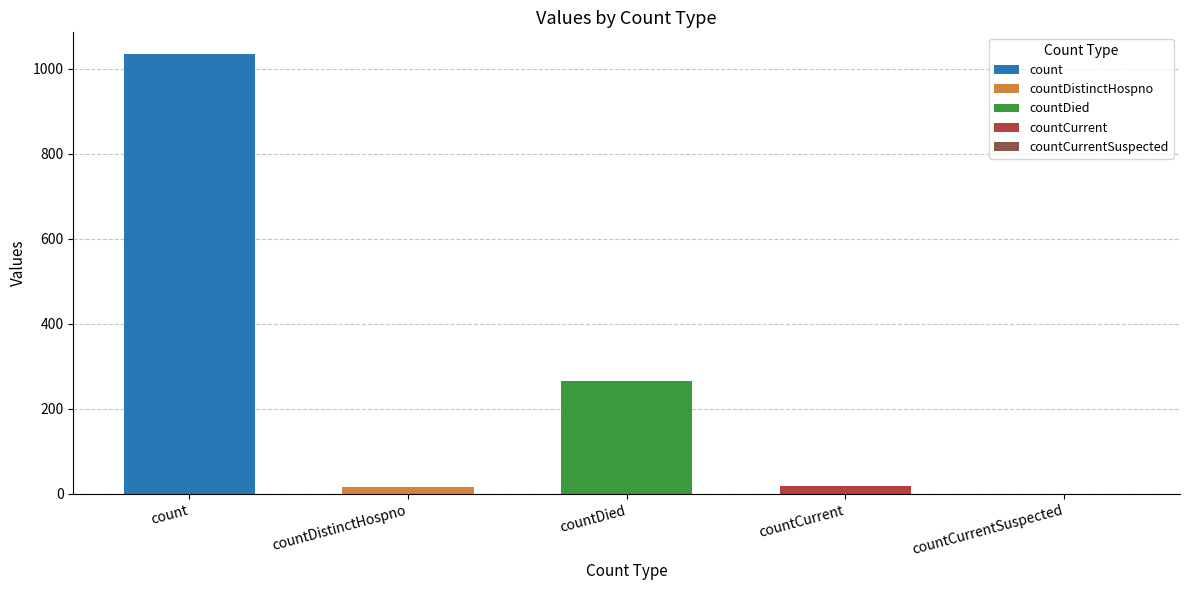

What is the sum of the values at countDied and countCurrentSuspected?

266